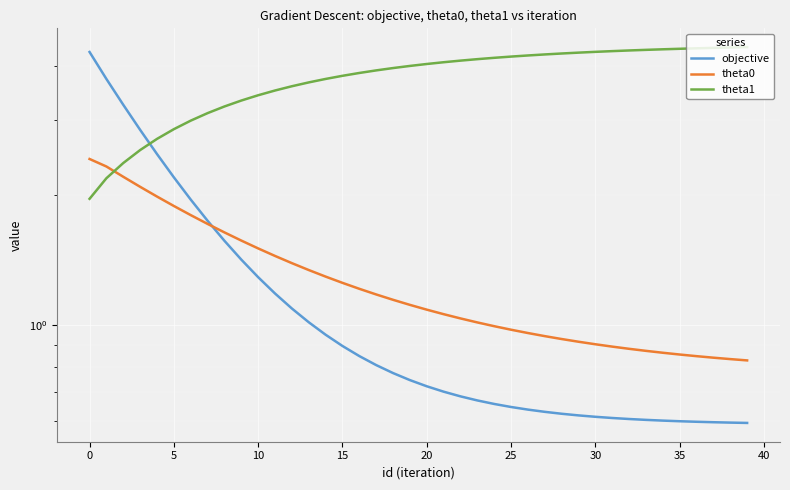

After their last crossing, which series has the higher values: theta0 or objective?

theta0